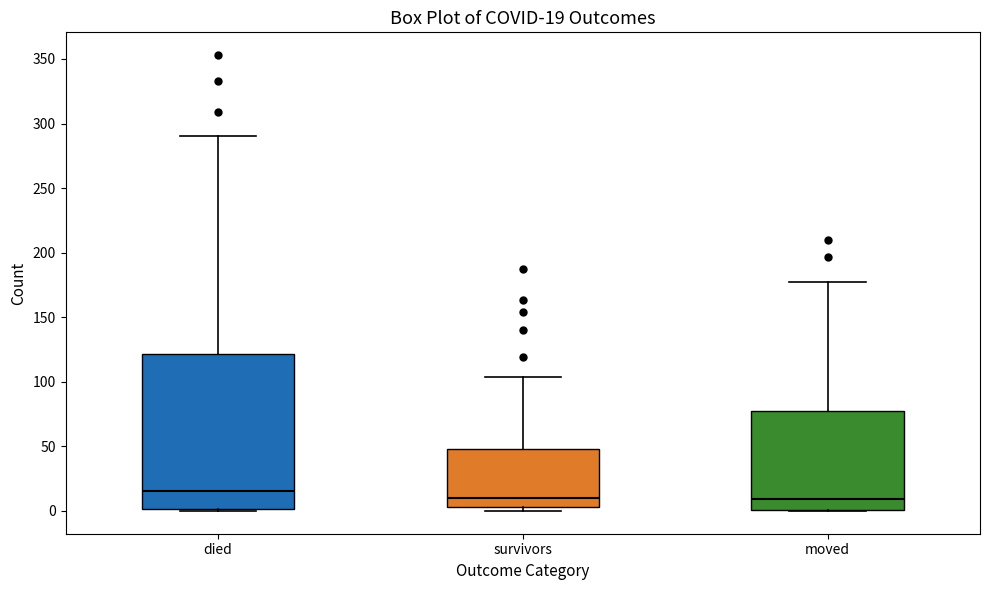

Comparing the boxes themselves (not the whiskers), which one is the tallest?

died